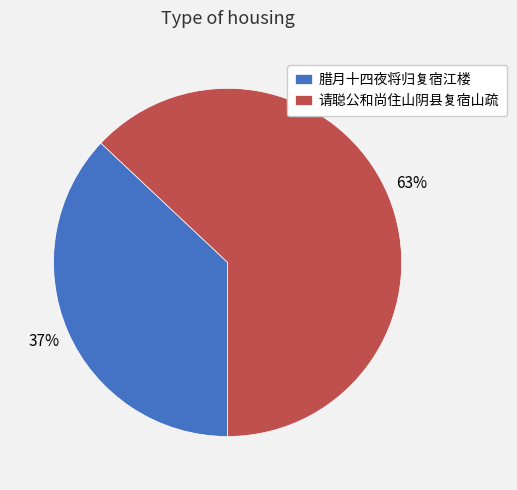

Rank the categories by value from highest to lowest.

请聪公和尚住山阴县复宿山疏, 腊月十四夜将归复宿江楼